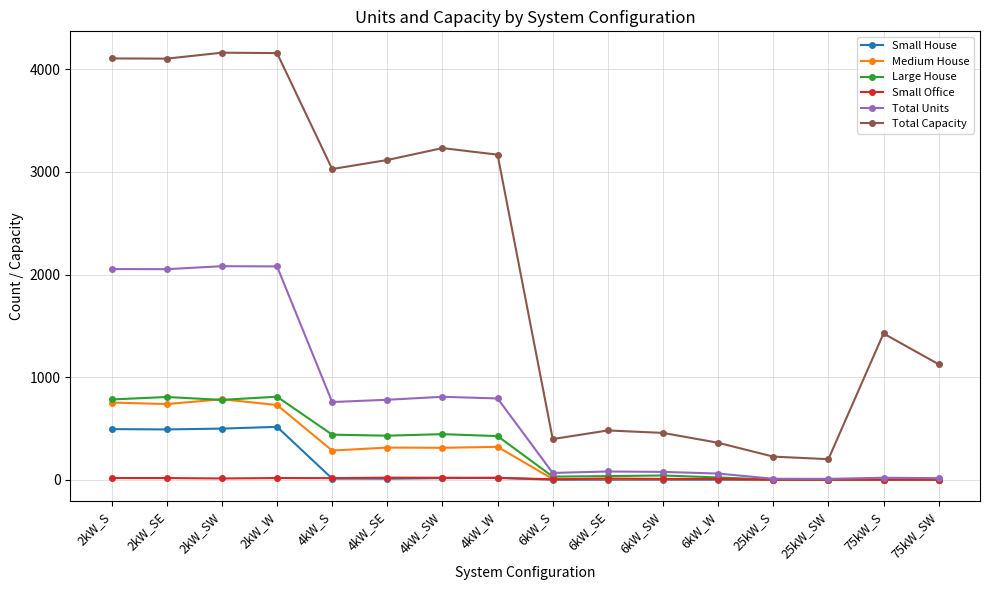

What is the average value of the Total Units series?

733